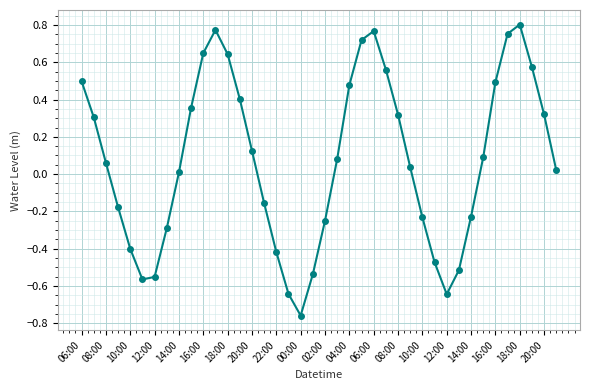

How many points are higher than both their immediate neighbors (excluding endpoints)?

3